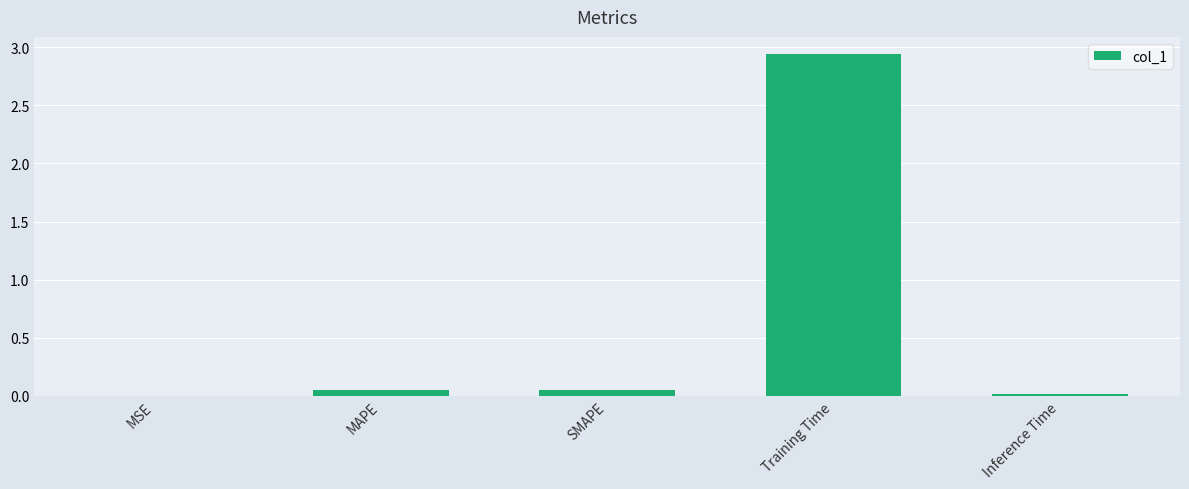

Is it true that the value at SMAPE is 0.0?

True